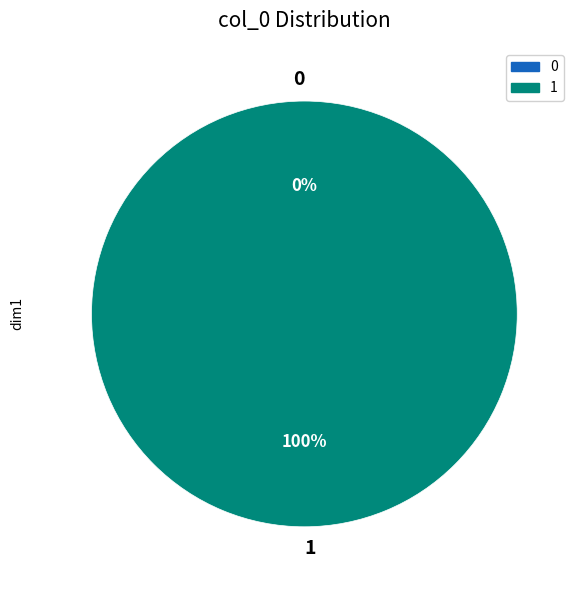

How many segments does this pie chart have?

2